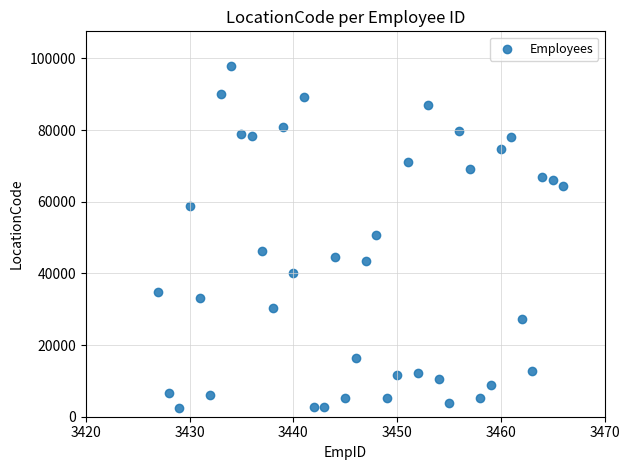

What is the range of X values (max minus min)?

39